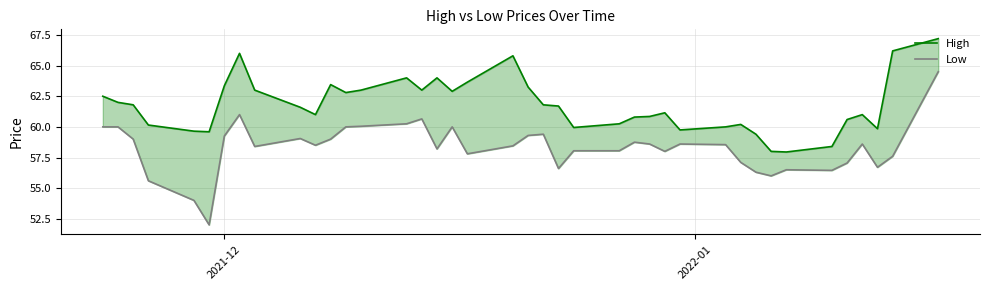

True or false: High and Low cross at least once.

False